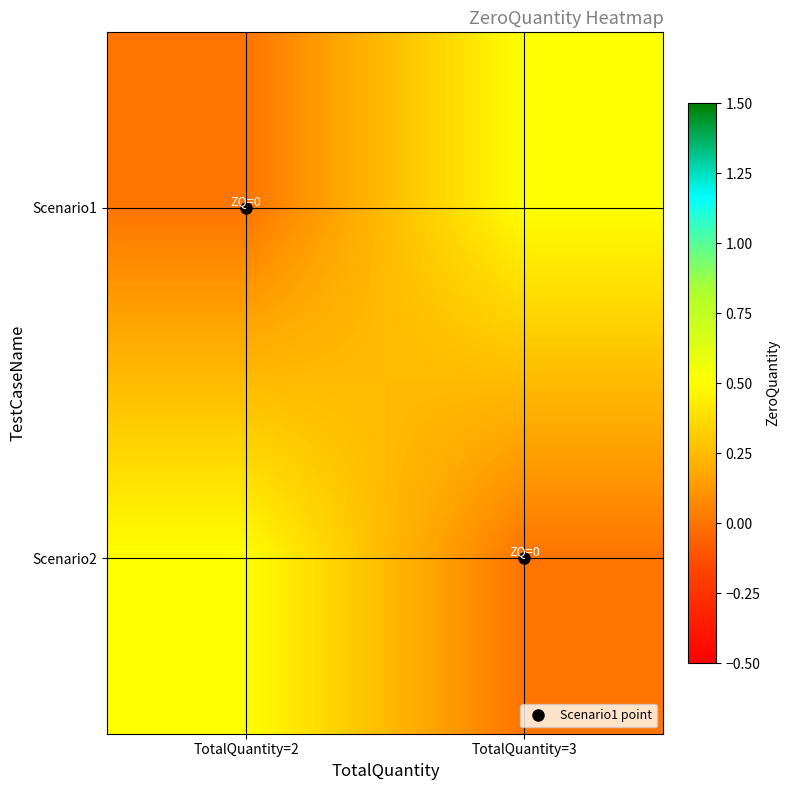

What is the spread (max minus min) of values at TotalQuantity=2?

0.5